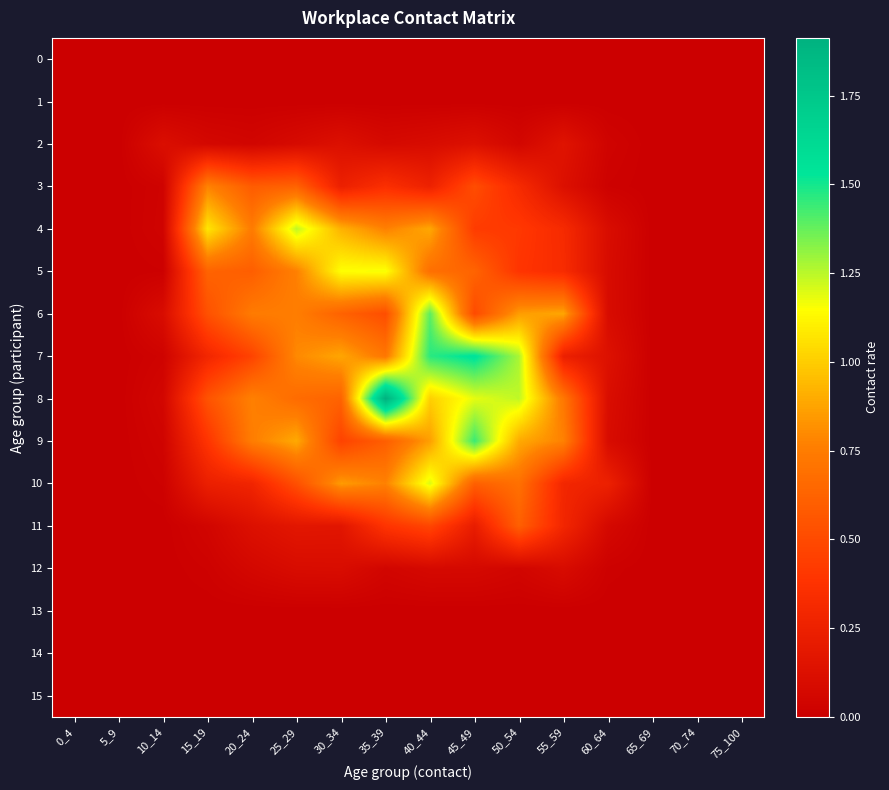

What is the total value across all series at 45_49?

7.3